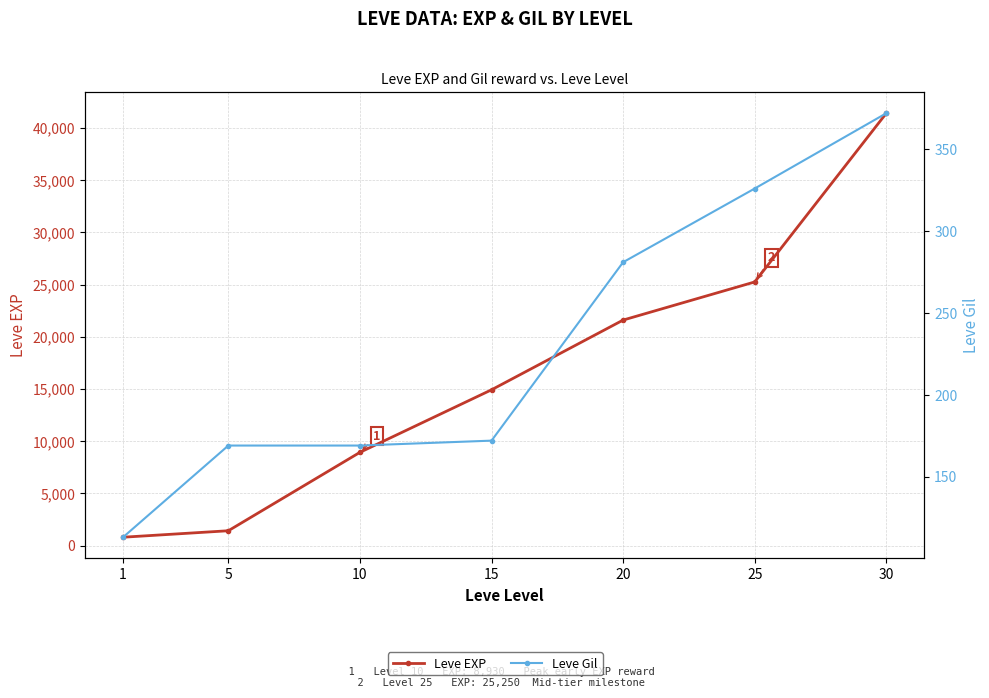

At which label is Leve Gil closest to 242?

20